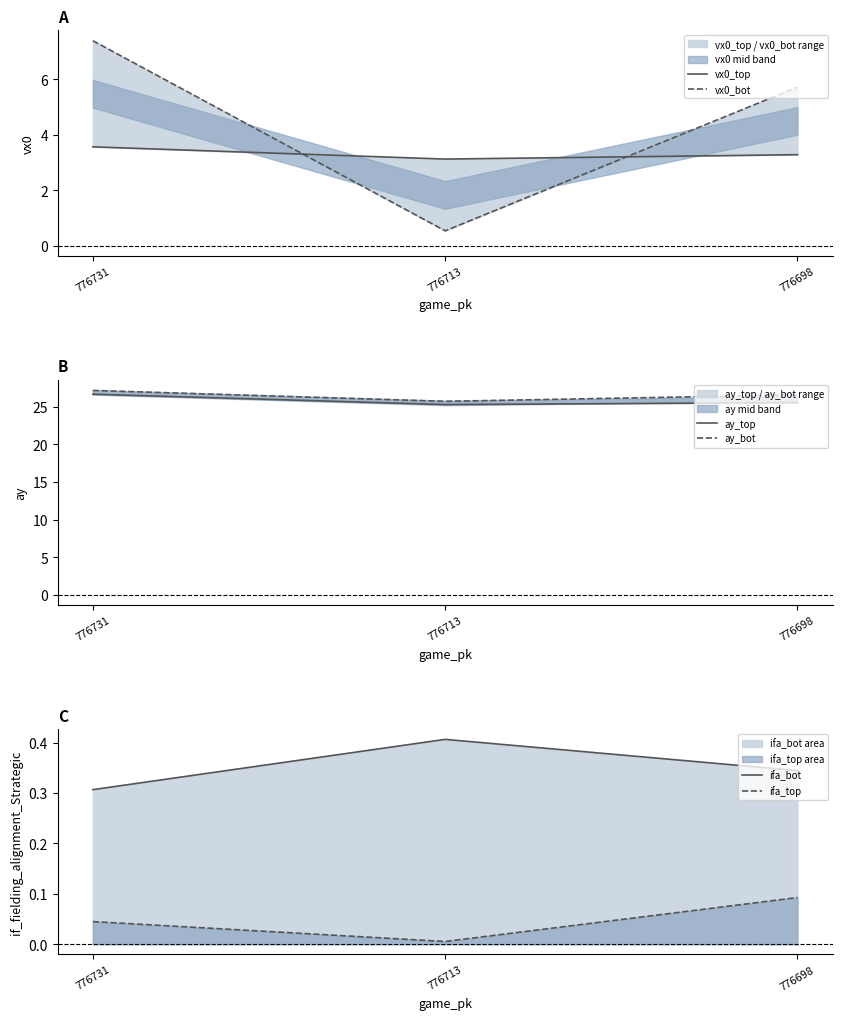

Rank the categories by vx0_bot value from lowest to highest.

776713, 776698, 776731